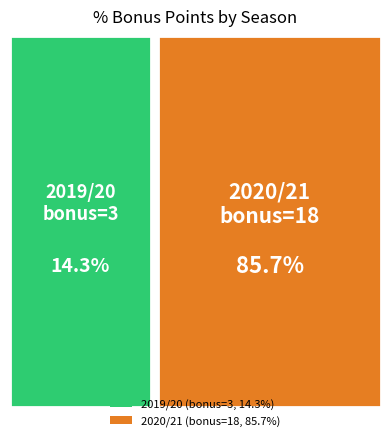

What is the largest slice in the pie chart?

2020/21 (assists=4, bonus=18)